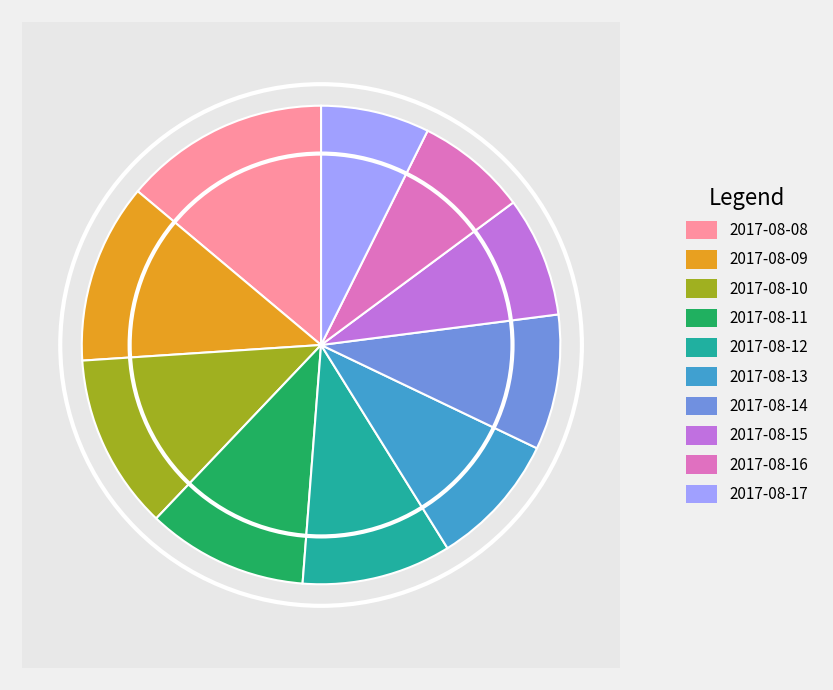

To the nearest percent, what is the combined percentage of 2017-08-16 and 2017-08-15?

16%